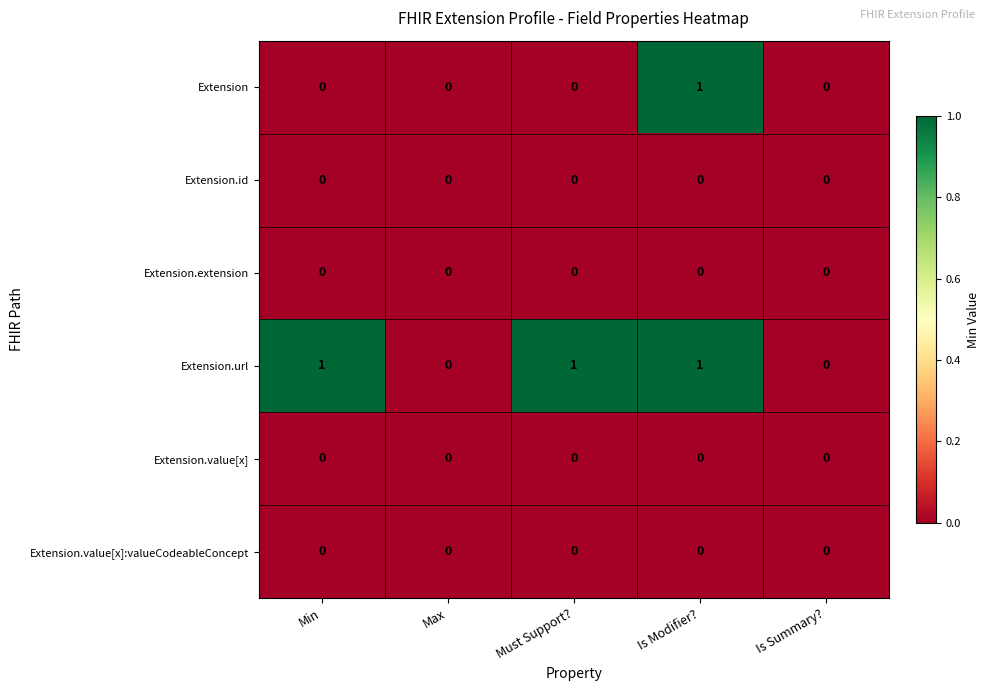

Between Must Support? and Is Modifier?, which series saw the biggest shift?

Extension